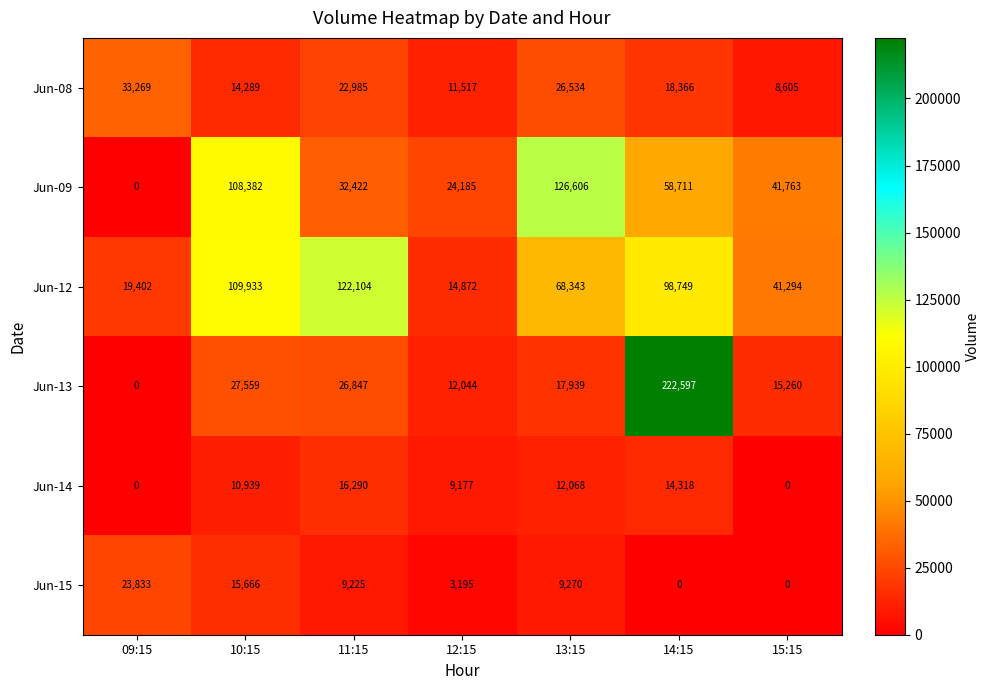

How many values in the Jun-09 series exceed 41763?

3